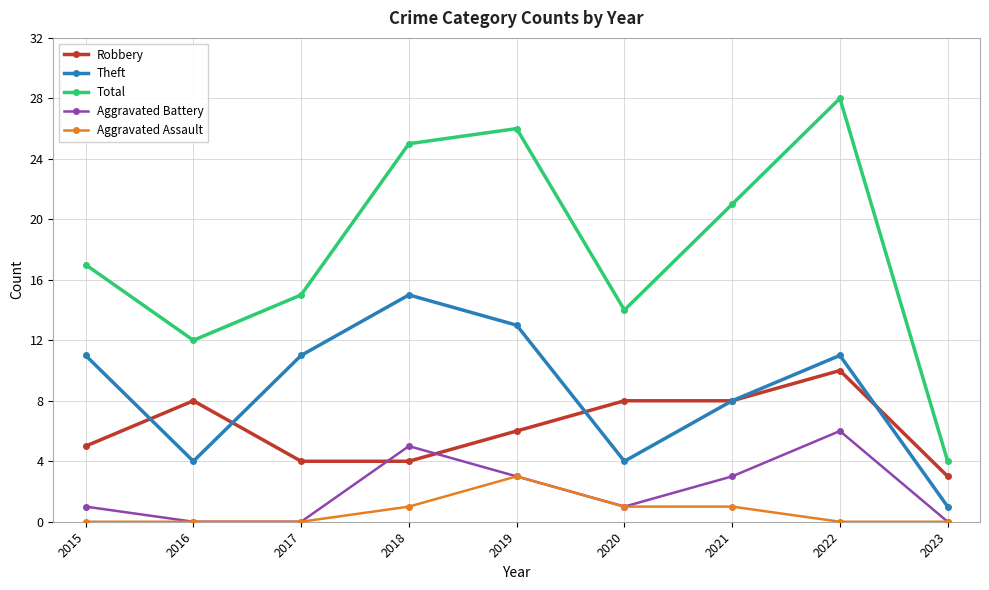

What is the sum of the Robbery values at 2020 and 2022?

18